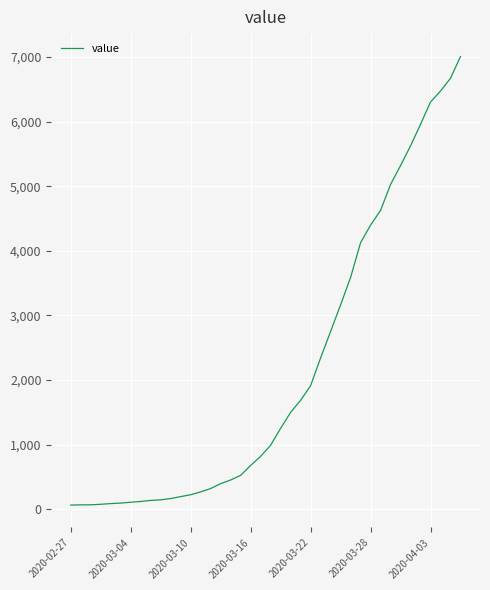

What is the difference between the maximum and minimum values?

6944